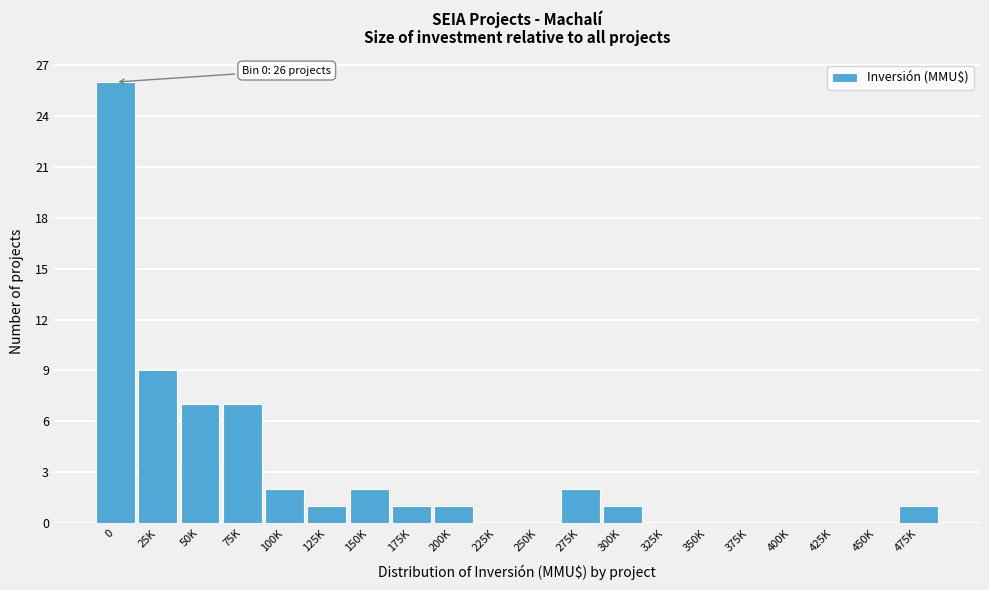

Reading left to right, extract all data points from this chart.

0=26	25K=9	50K=7	75K=7	100K=2	125K=1	150K=2	175K=1	200K=1	225K=0	250K=0	275K=2	300K=1	325K=0	350K=0	375K=0	400K=0	425K=0	450K=0	475K=1